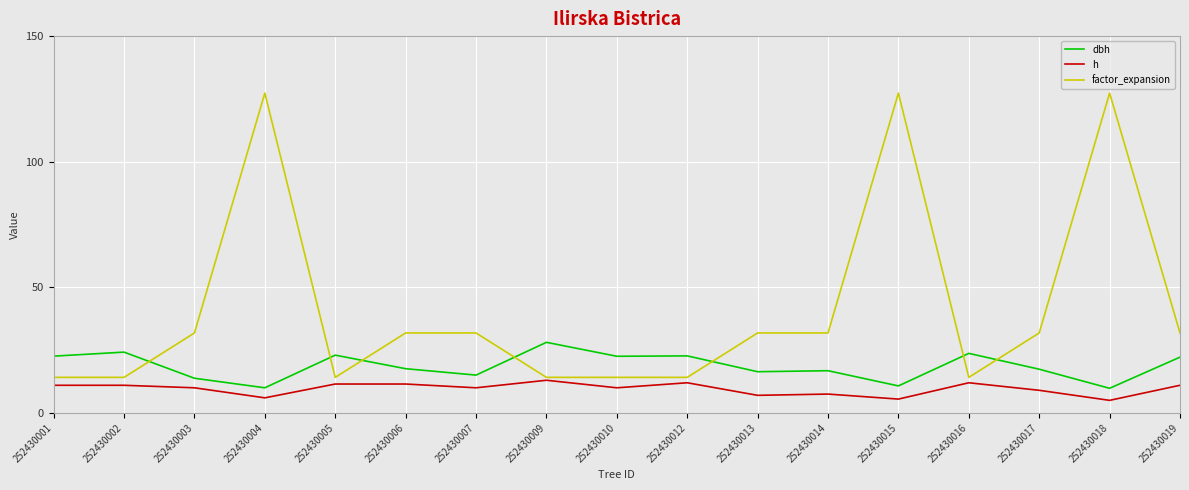

True or false: h and dbh intersect in this chart.

False